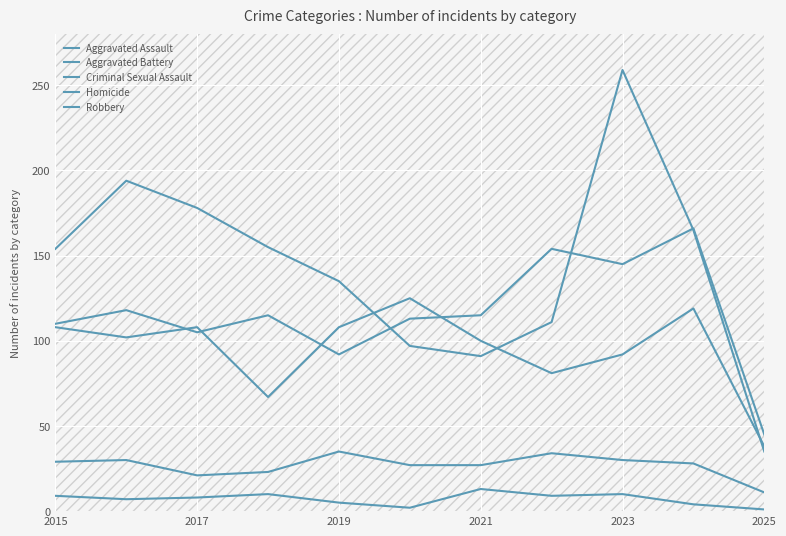

How many lines are shown in the chart?

5